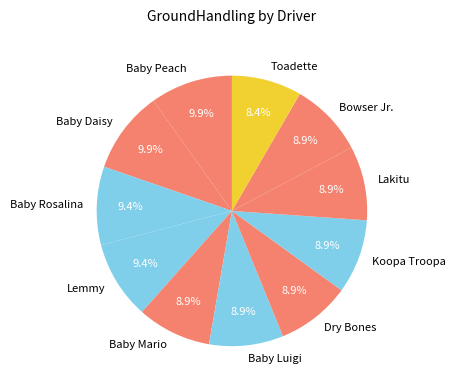

True or false: Baby Rosalina accounts for 9% of the total.

True